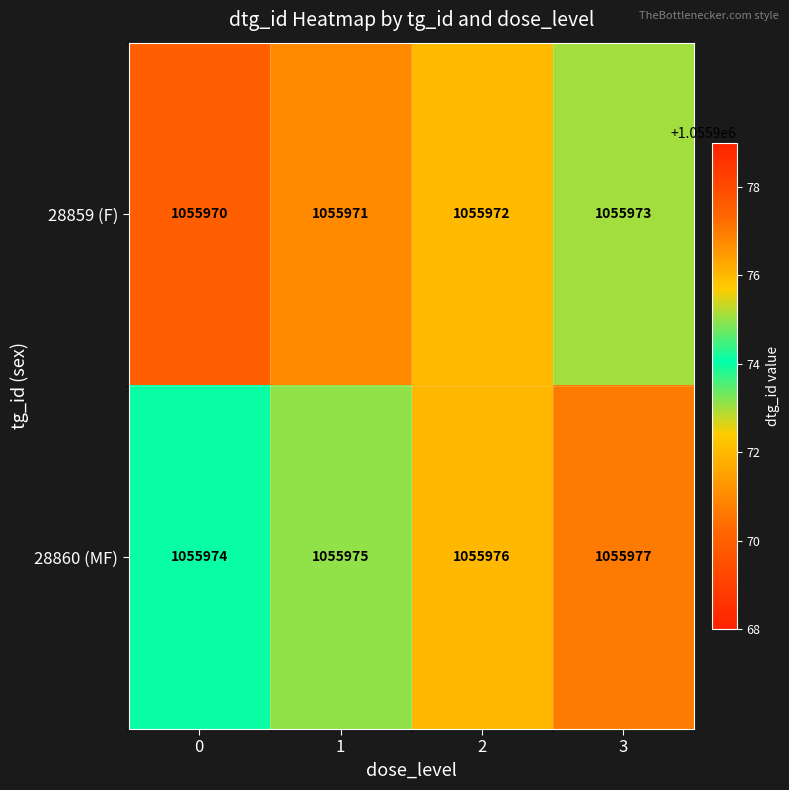

The 28859 (F) series shows 584156 at 1. True or false?

False